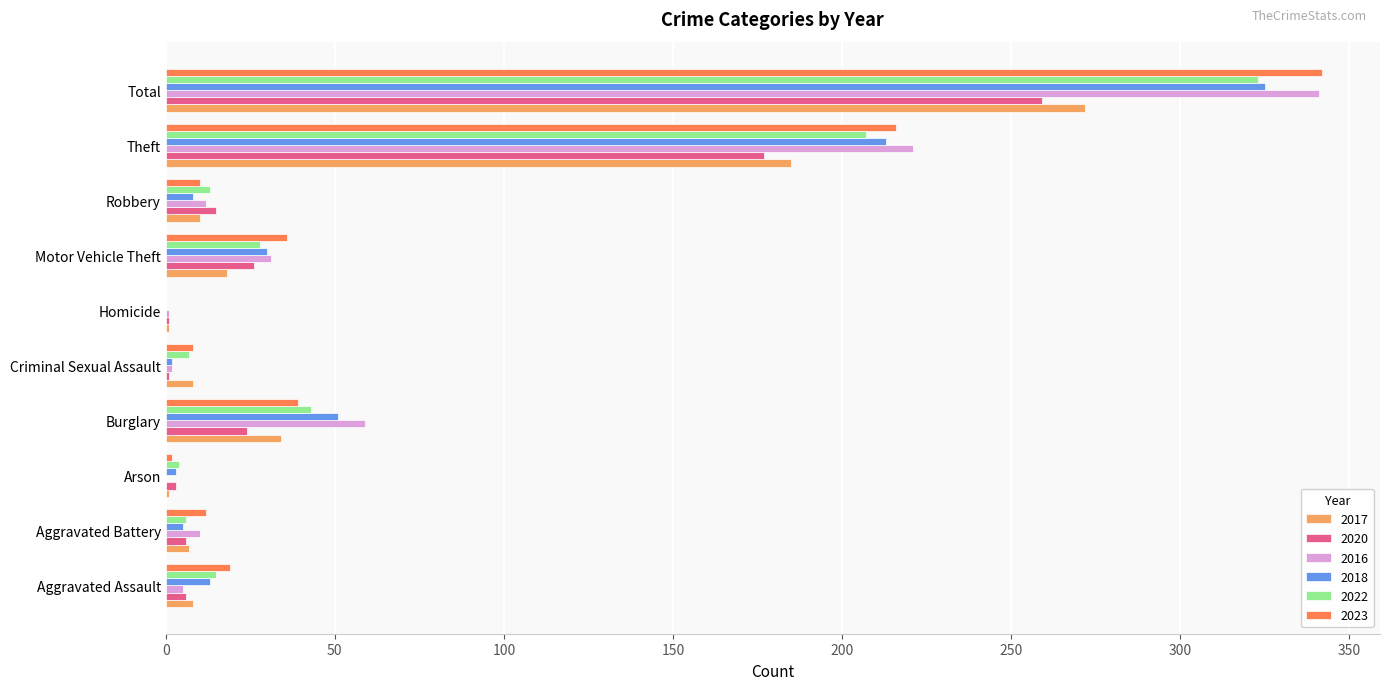

What are all the series names shown in the legend?

2017, 2020, 2016, 2018, 2022, 2023